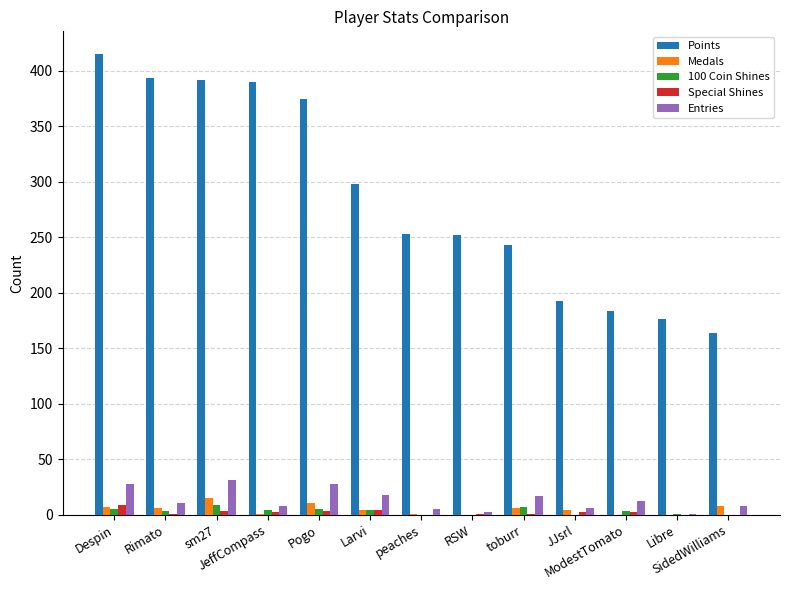

What are all the series names shown in the legend?

Points, Medals, 100 Coin Shines, Special Shines, Entries